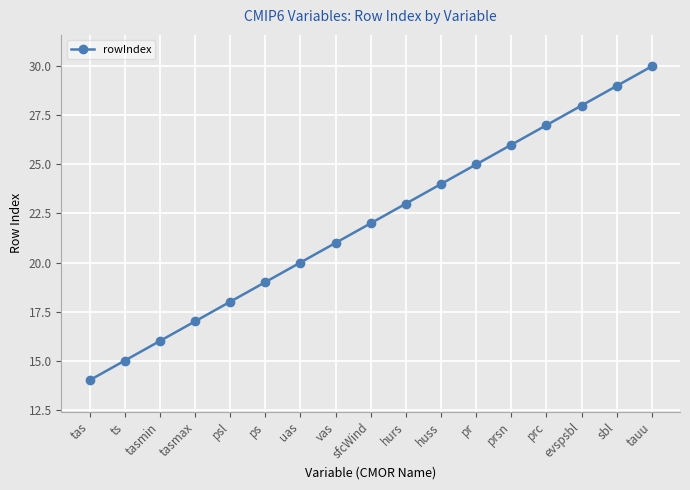

What is the sum of all values?

374